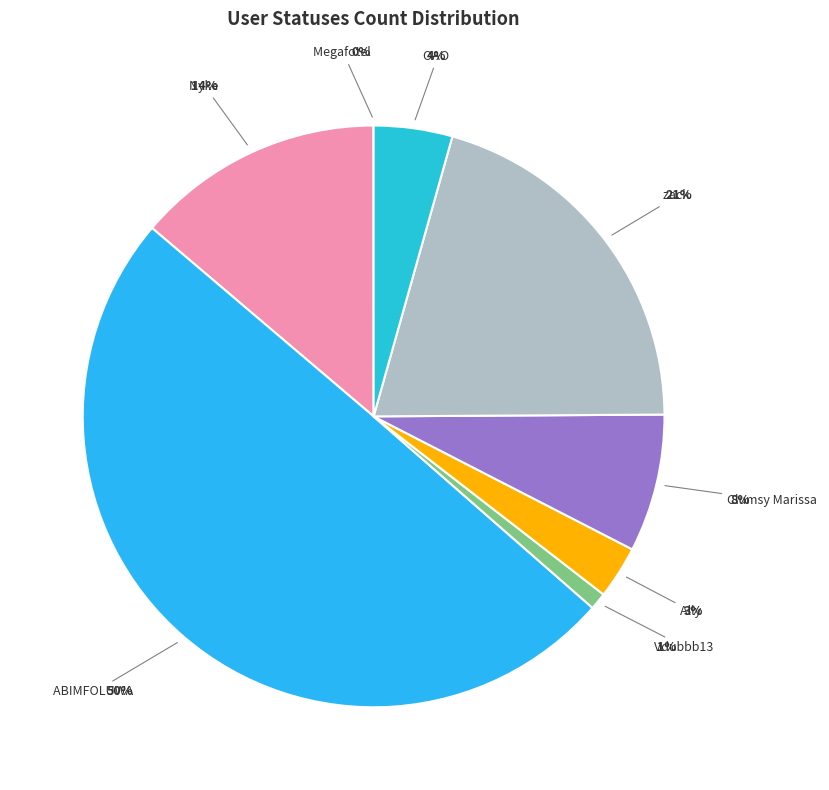

Combined, what portion of the pie is ABIMFOLUWA and Vdubbb13?

50.7%